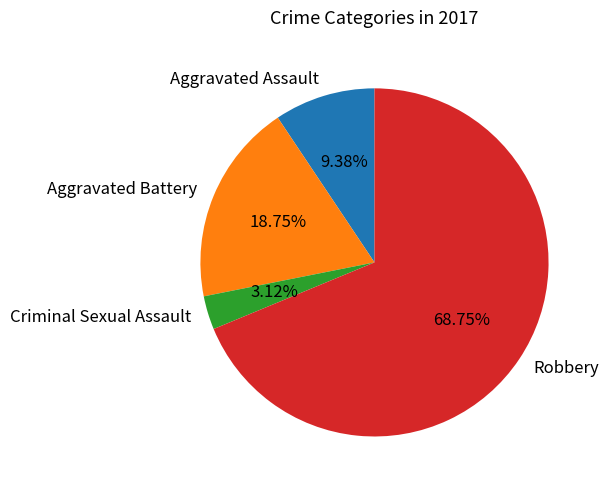

What is the ratio of the value at Robbery to the value at Aggravated Assault?

7.3